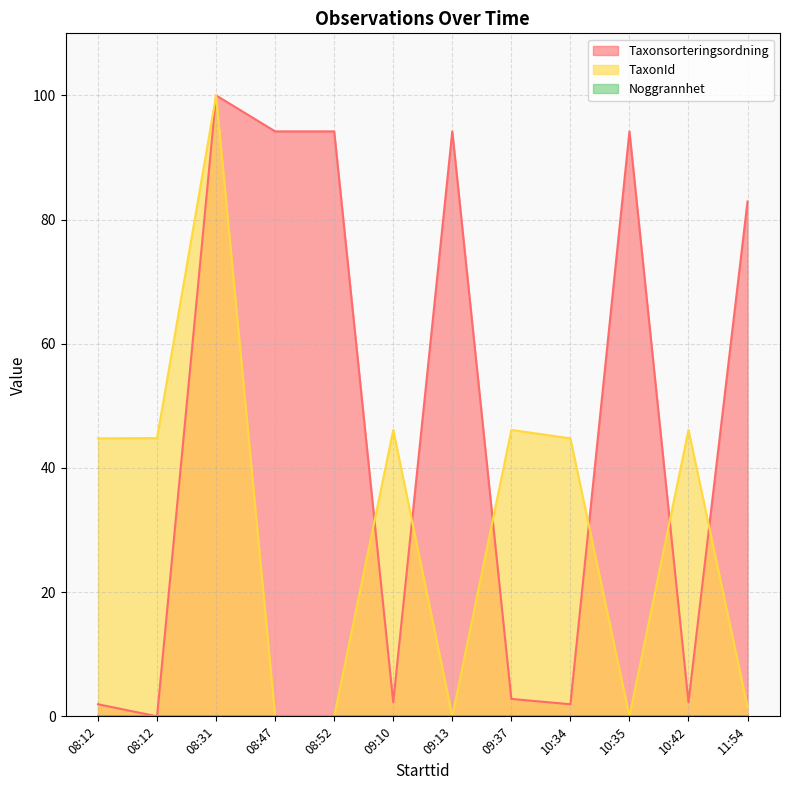

At which category is the sum across all series the highest?

08:31